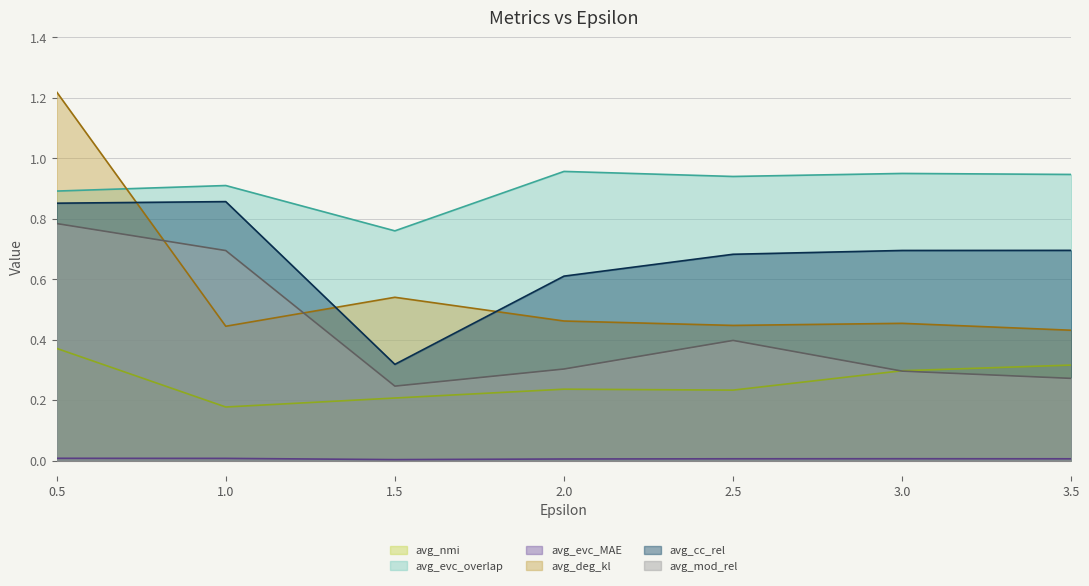

How many avg_deg_kl values are between 0 and 1?

6